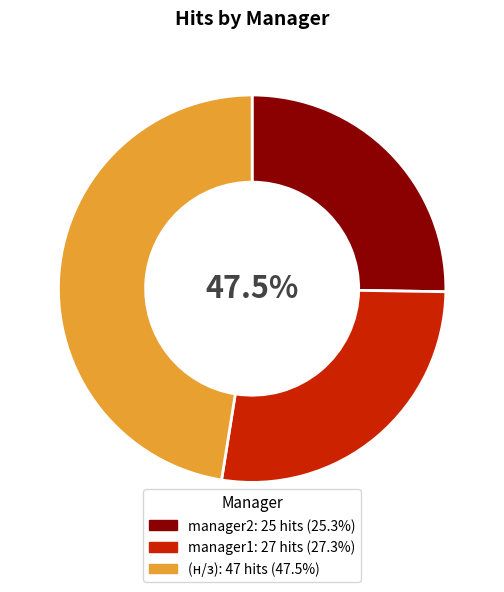

Count the number of slices in the pie.

3